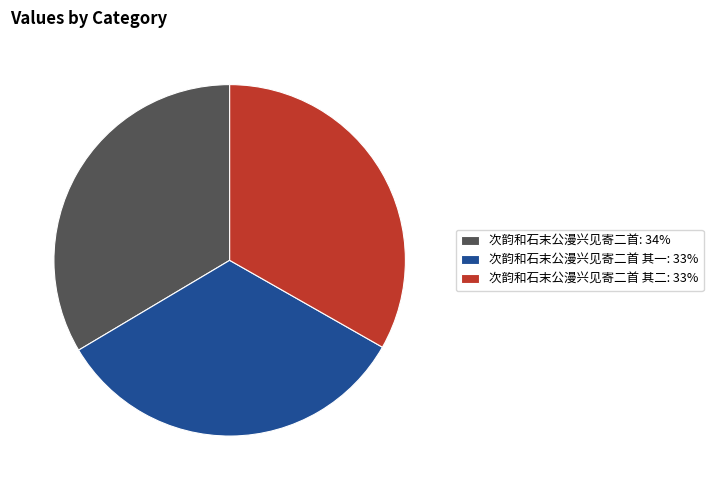

Does 次韵和石末公漫兴见寄二首: 34% represent more than half of the total?

No